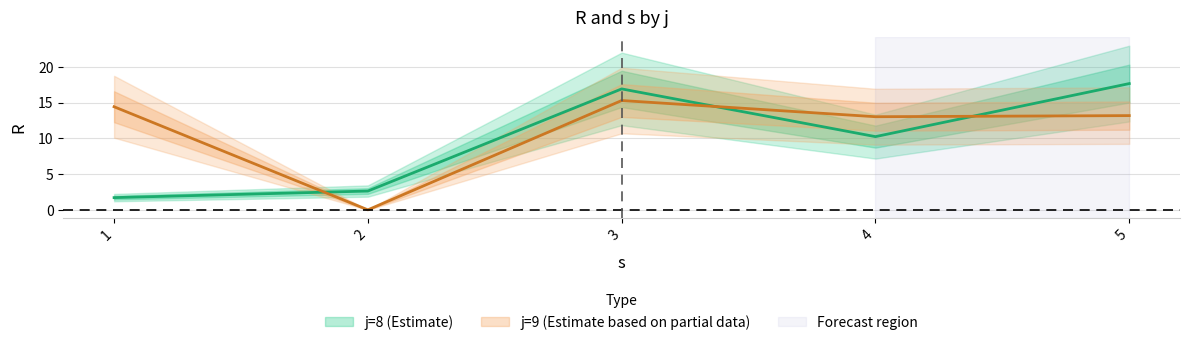

How many lines are shown in the chart?

2